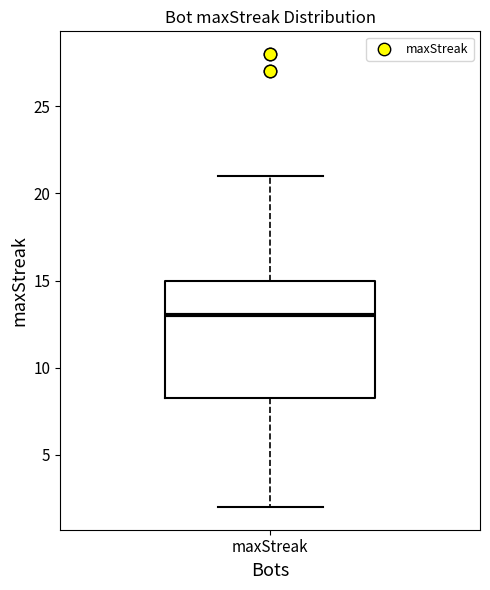

Where does the upper whisker of the box for maxStreak end on the y-axis? The values are not printed on the chart, so give them approximately, as read against the axis.

21.0